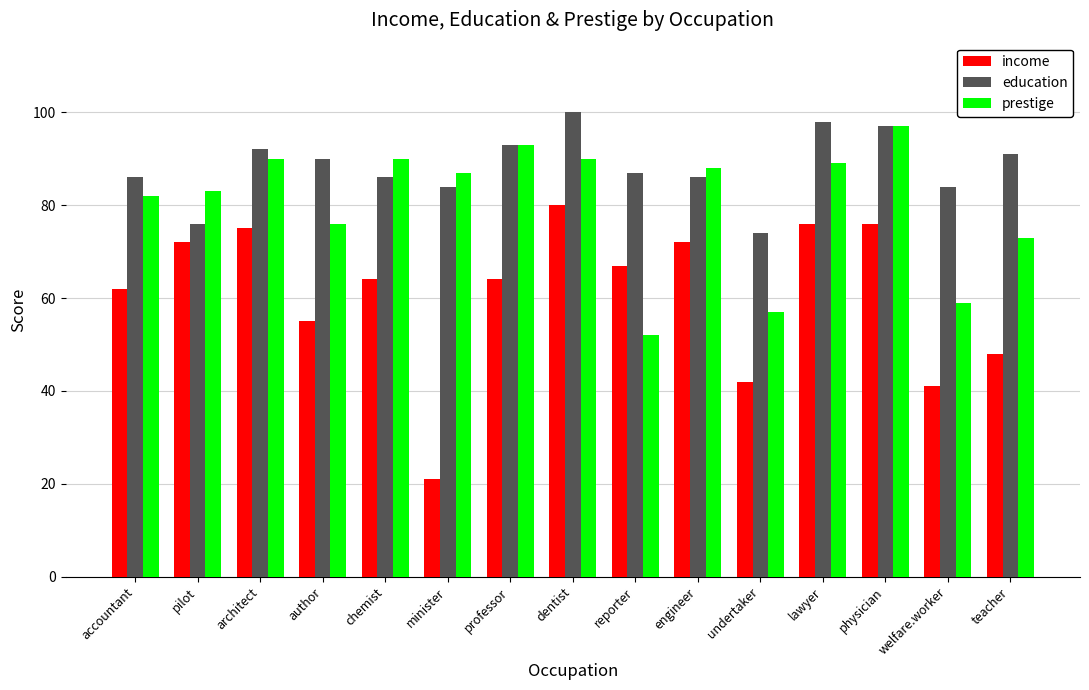

What is the smallest value displayed?

21